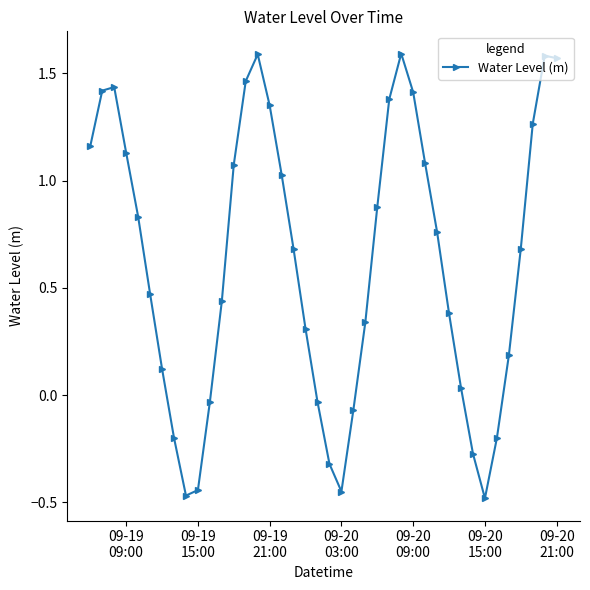

What is the difference between the maximum and minimum values?

2.1